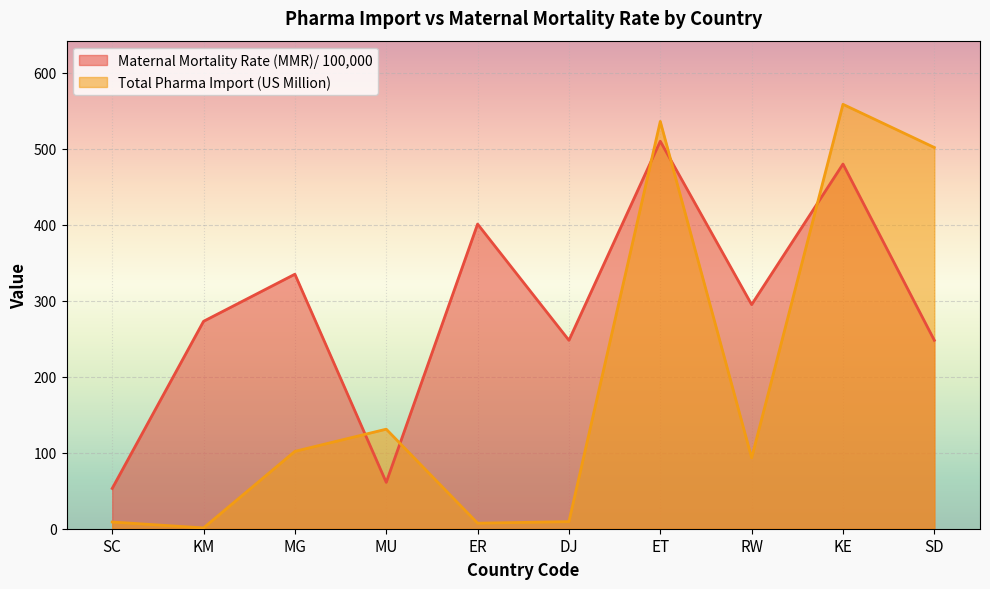

At which label does Total Pharma Import (US Million) reach its minimum?

KM